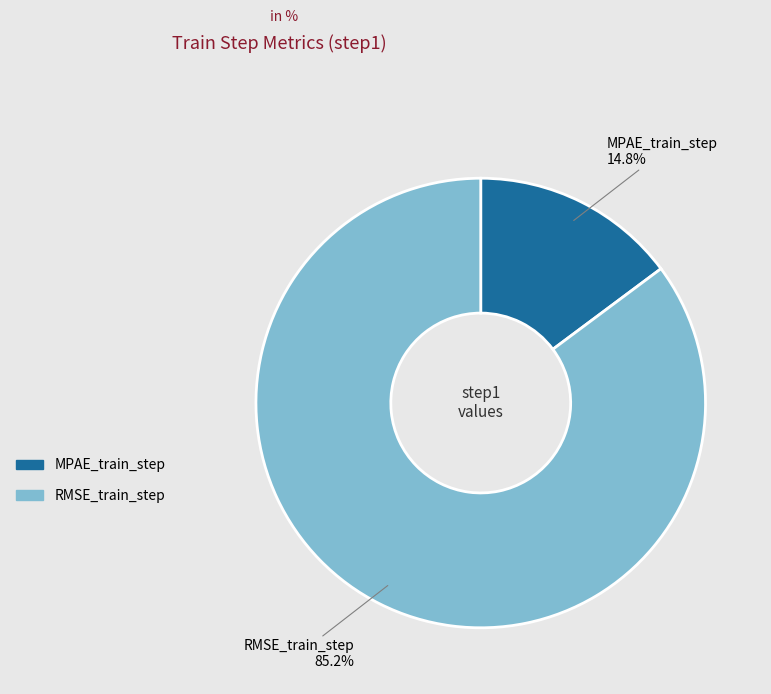

Which slice is the largest?

RMSE_train_step